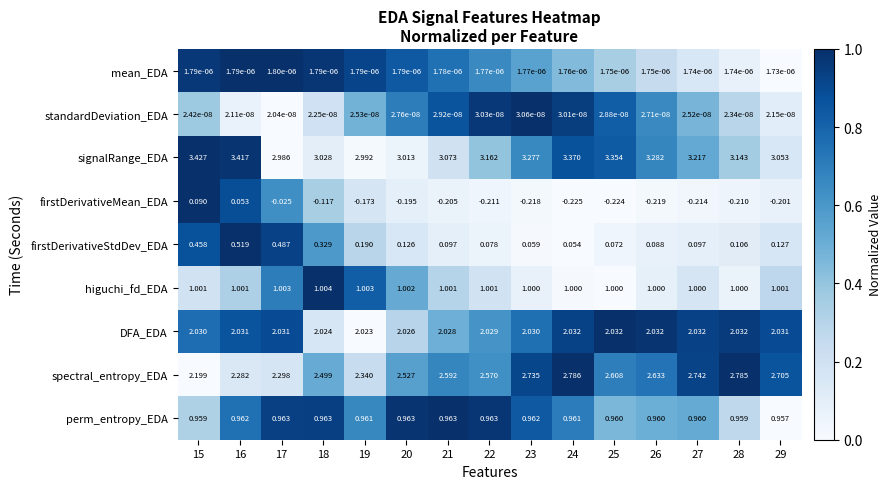

Rank the series at 28 from highest to lowest value.

signalRange_EDA, spectral_entropy_EDA, DFA_EDA, higuchi_fd_EDA, perm_entropy_EDA, firstDerivativeStdDev_EDA, mean_EDA, standardDeviation_EDA, firstDerivativeMean_EDA